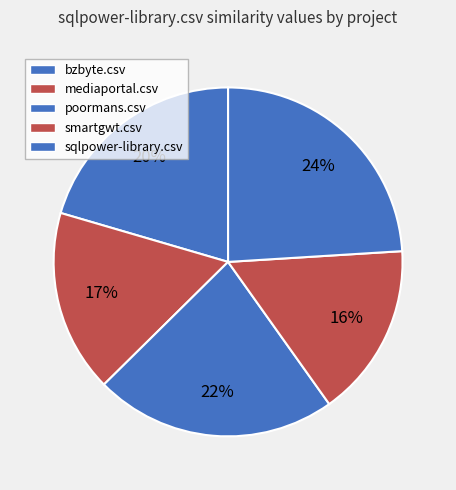

How many segments does this pie chart have?

5